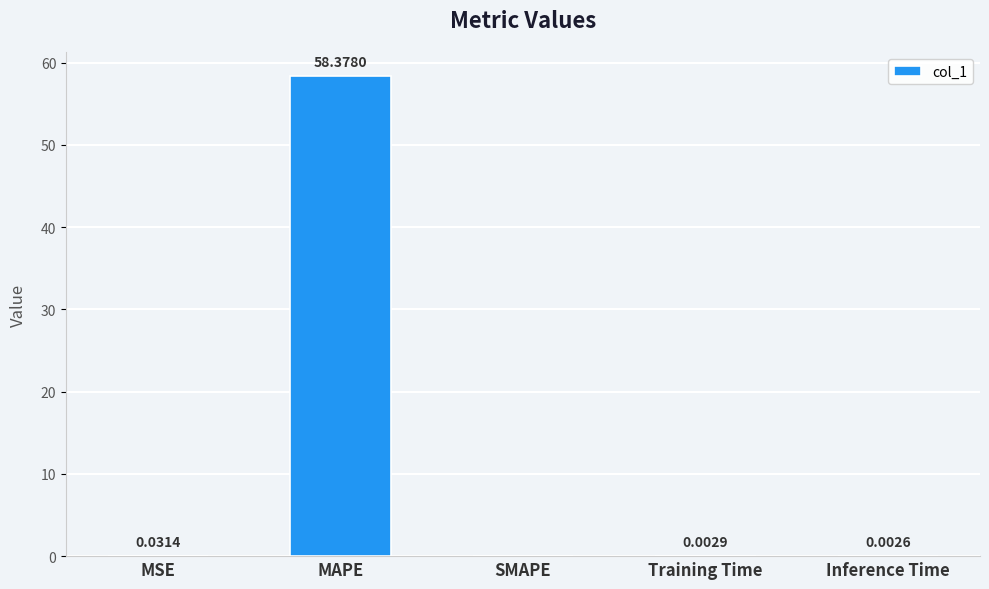

Which label corresponds to the largest value in the chart?

MAPE